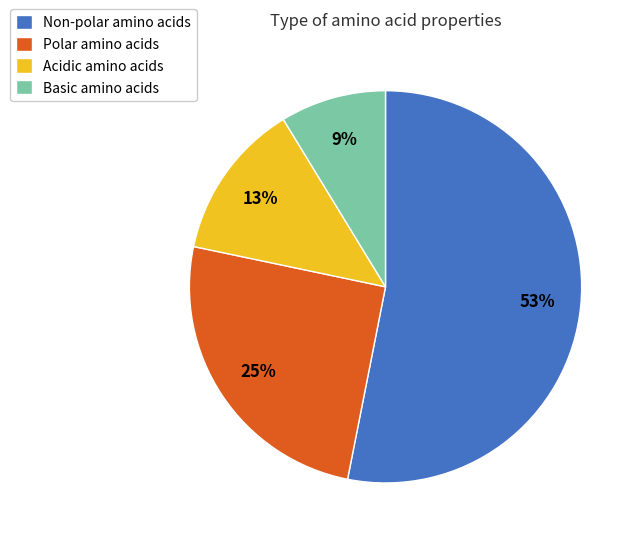

Which slice represents more than half of the pie?

Non-polar amino acids